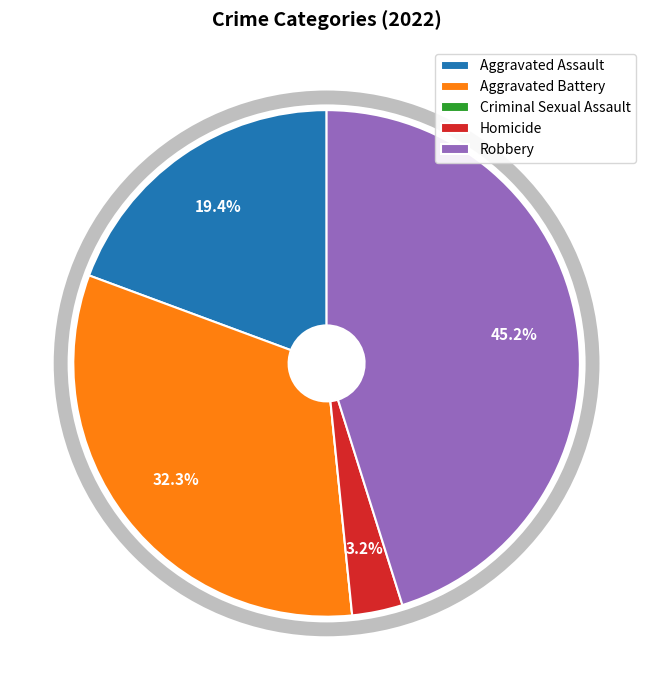

True or false: Aggravated Battery accounts for 42% of the total.

False